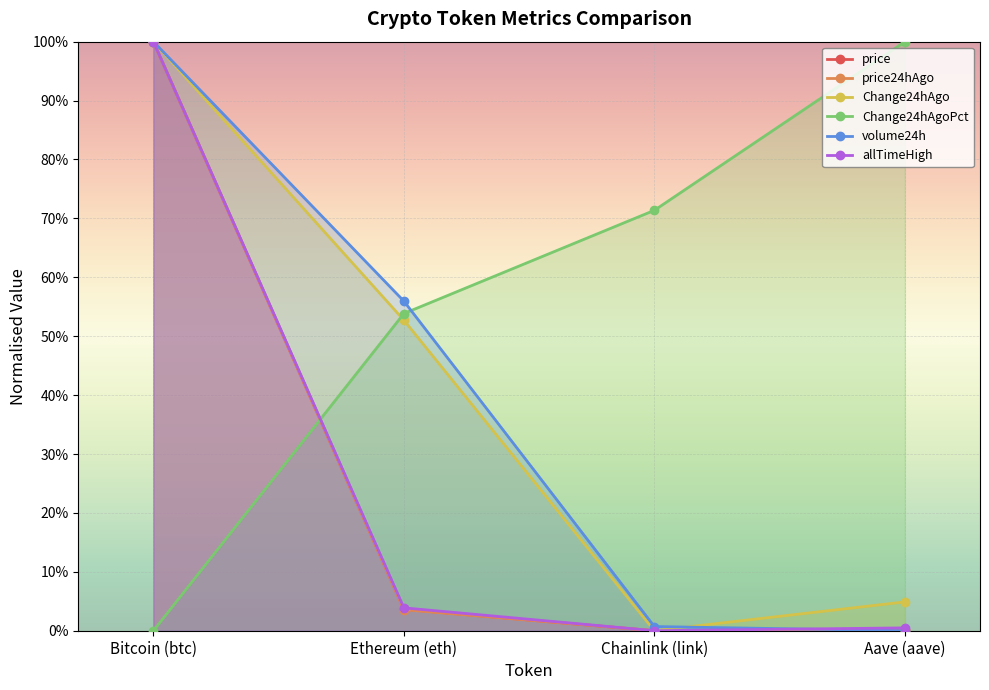

What is the spread (max minus min) of values at Bitcoin (btc)?

1.0